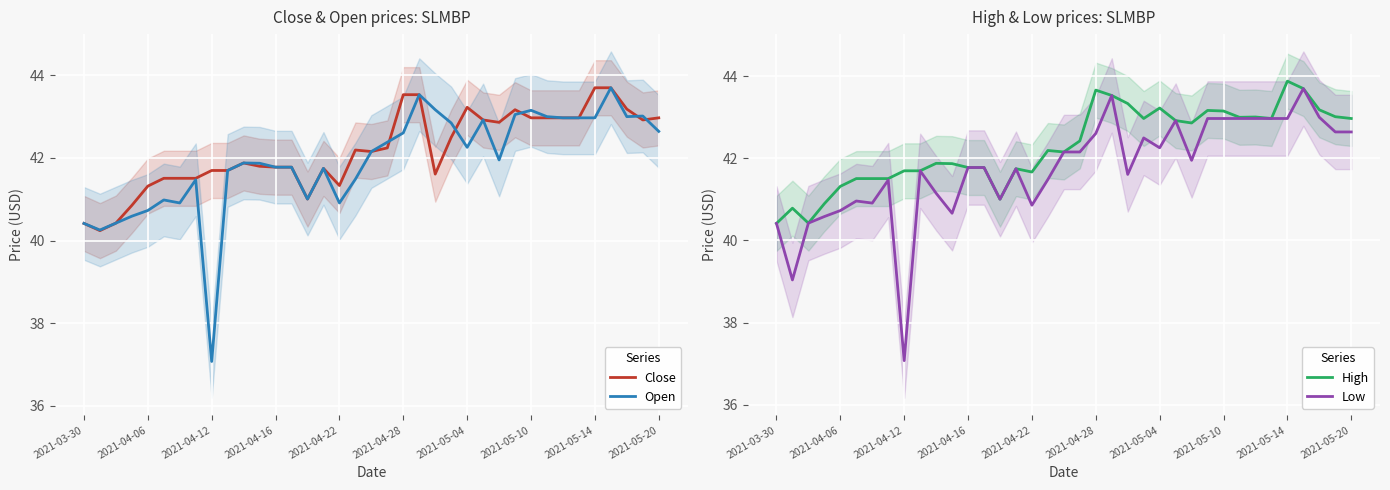

True or false: Close has a value of 41.8 at 2021-04-16.

True